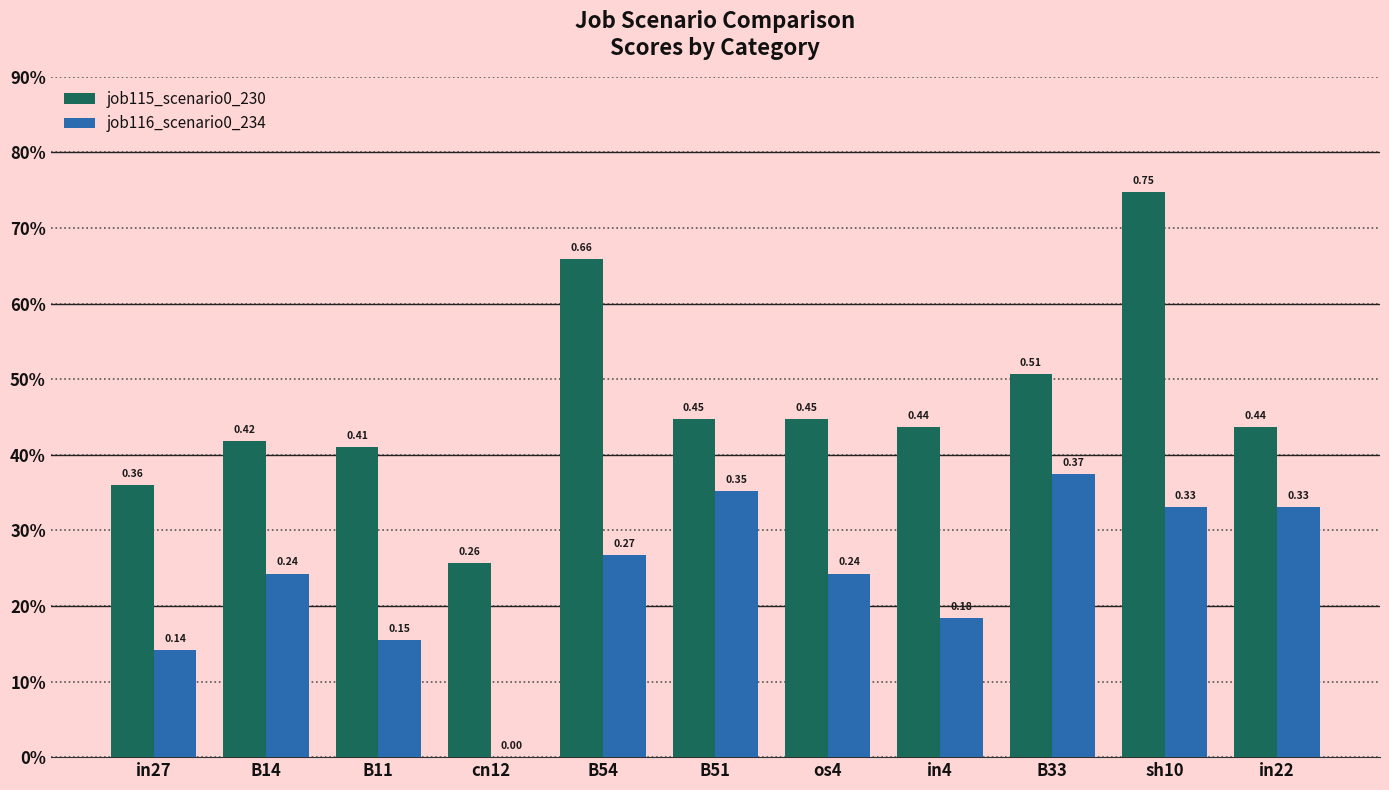

How many job115_scenario0_230 values are between 0 and 1?

11